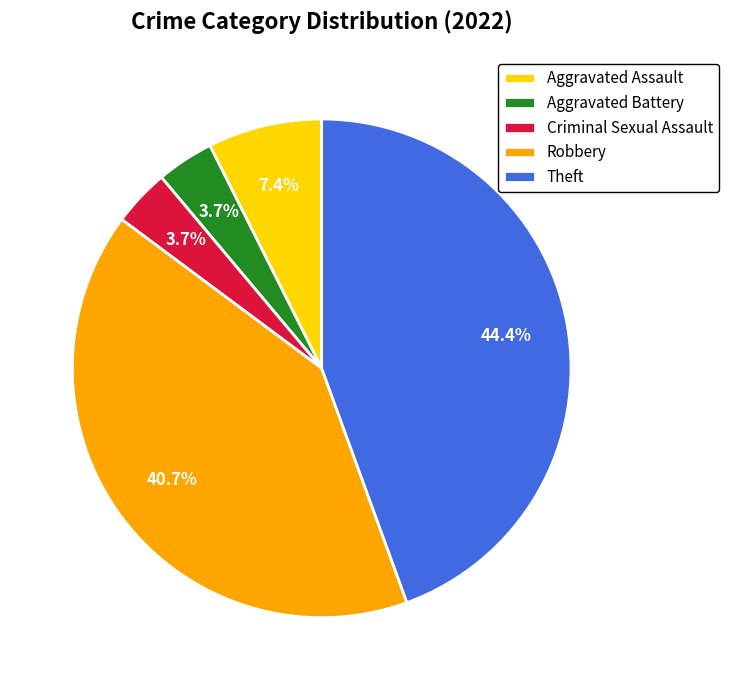

To the nearest percent, what is the difference between the largest and smallest slice percentages?

41%